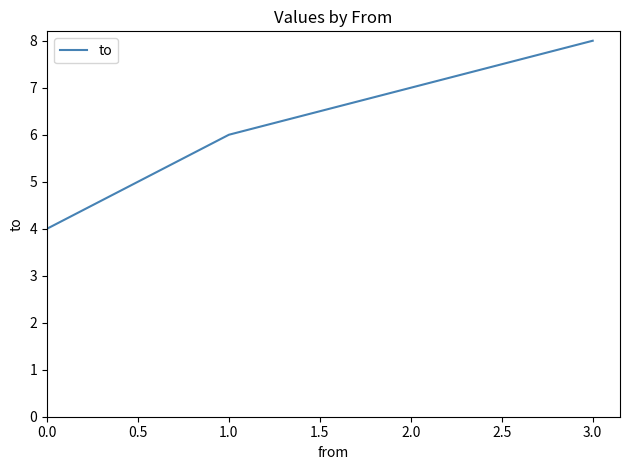

Reading left to right, transcribe all the data shown in this chart.

4	6	7	8